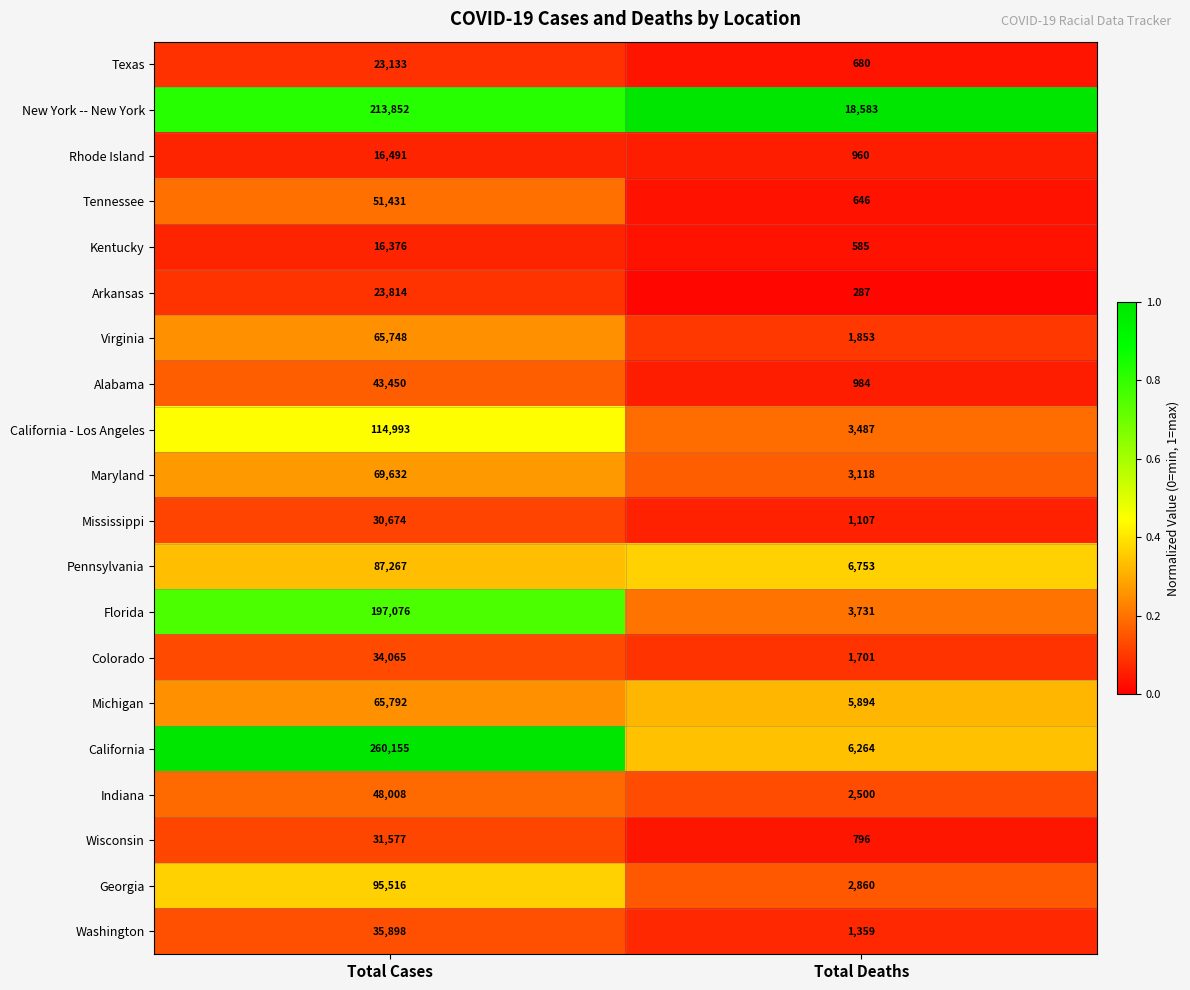

How many data points does each series have?

2